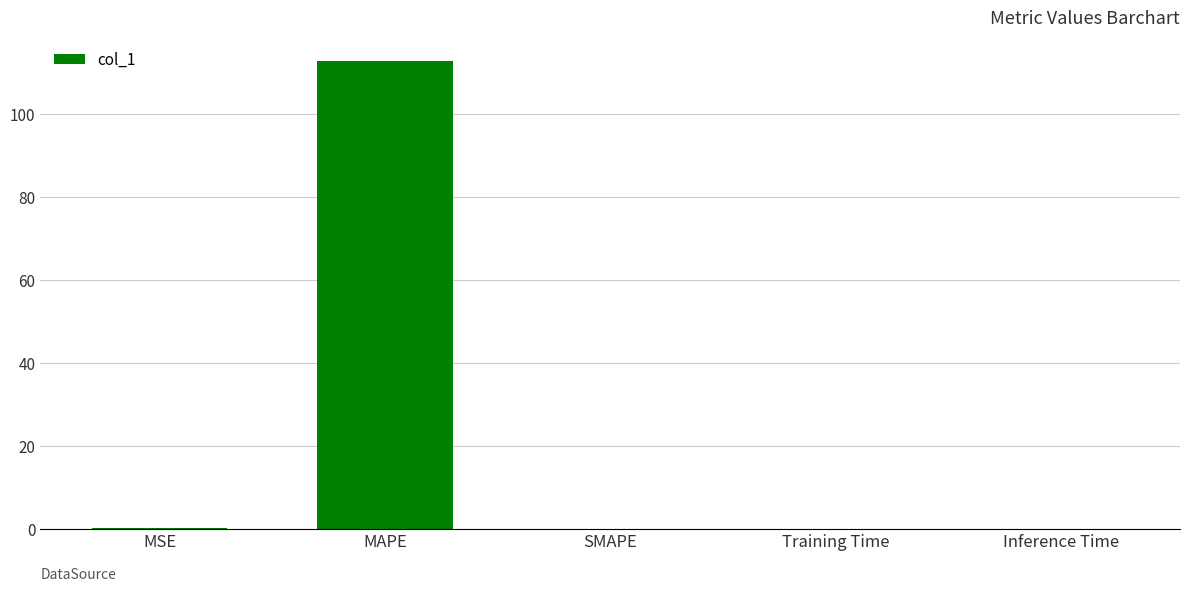

What is the sum of all values?

113.0